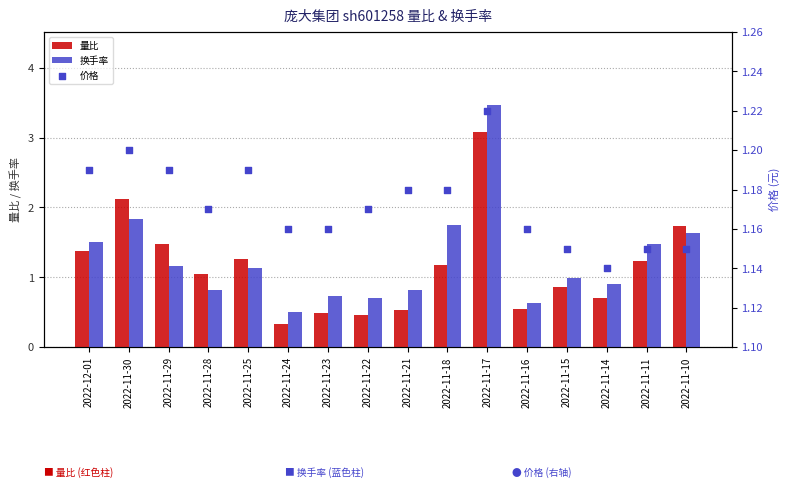

What are all the series names shown in the legend?

量比, 换手率, 价格